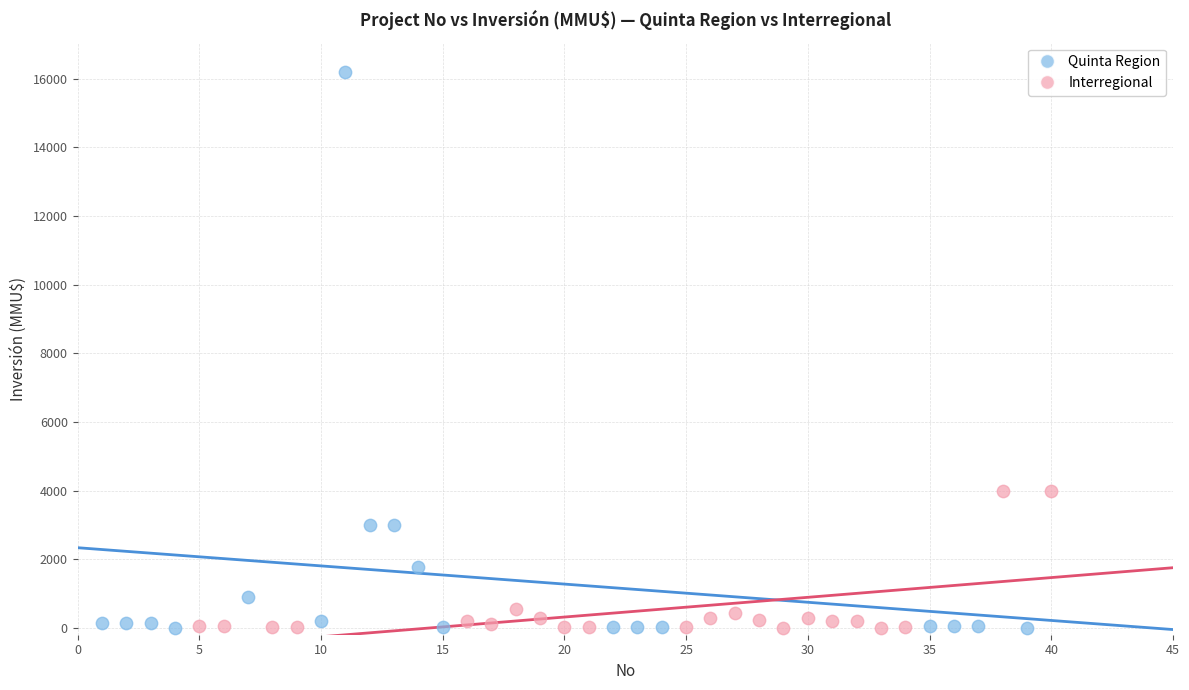

Which series has the widest spread of Y values?

Quinta Region